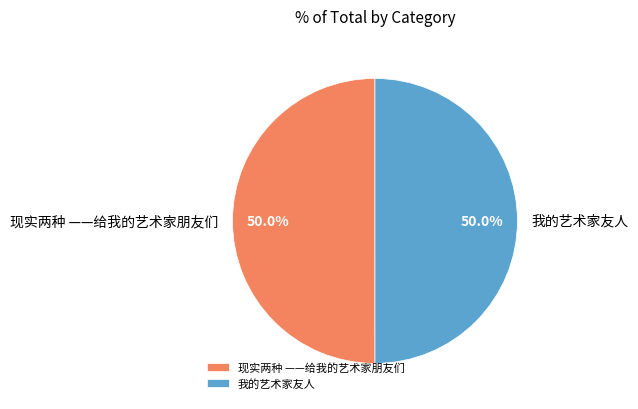

How many slices are in this pie chart?

2